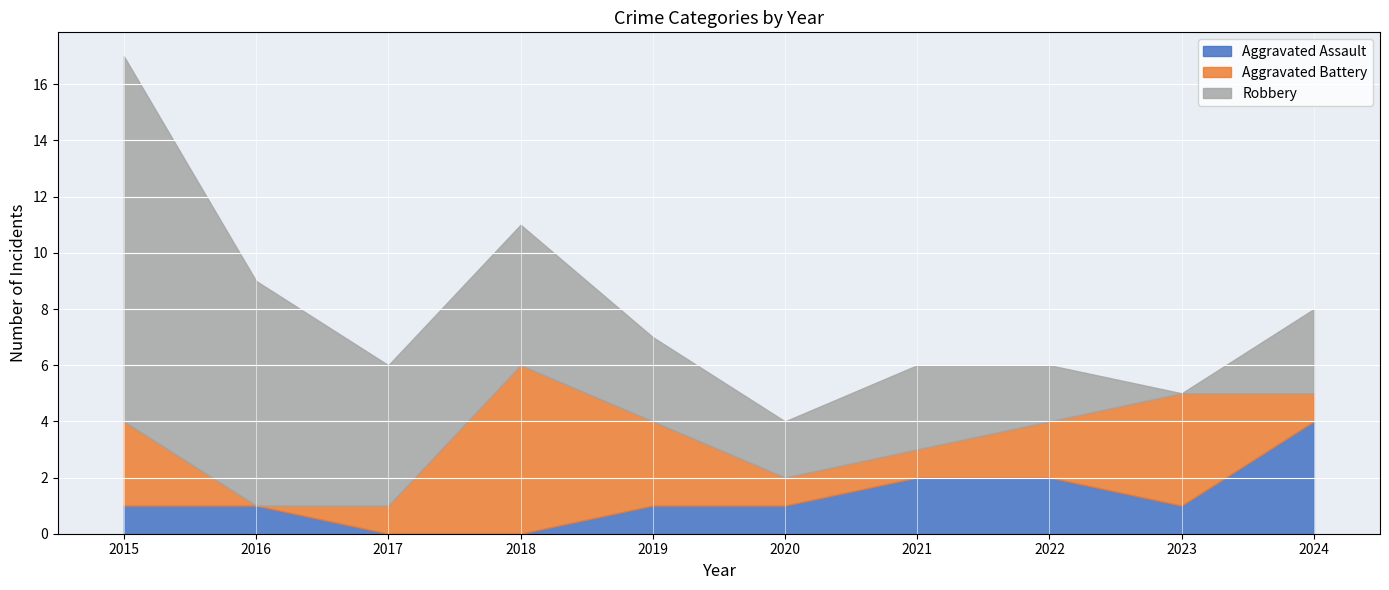

How many times do Aggravated Battery and Robbery cross each other?

2